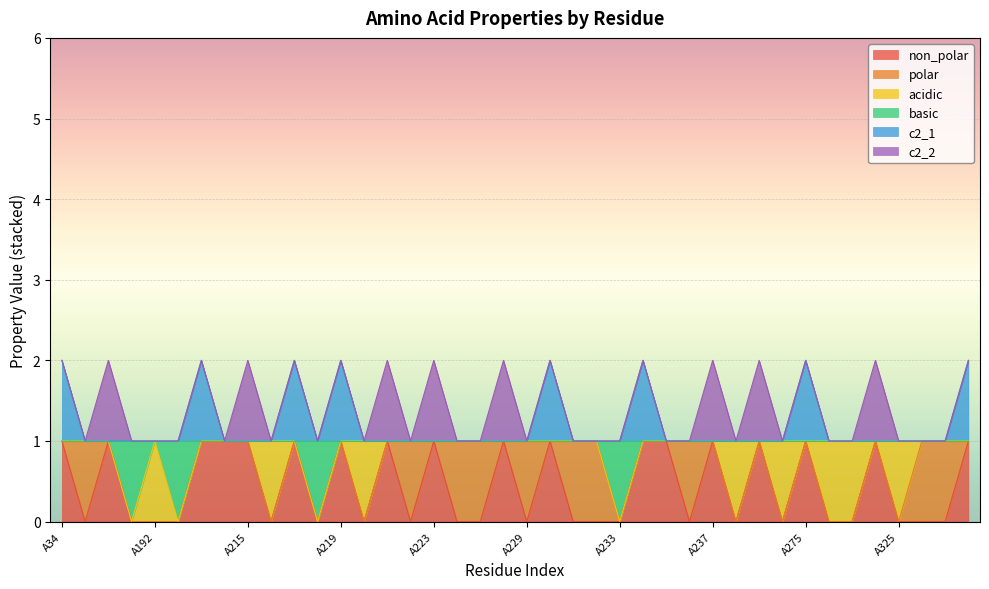

What are all the series names shown in the legend?

non_polar, polar, acidic, basic, c2_1, c2_2